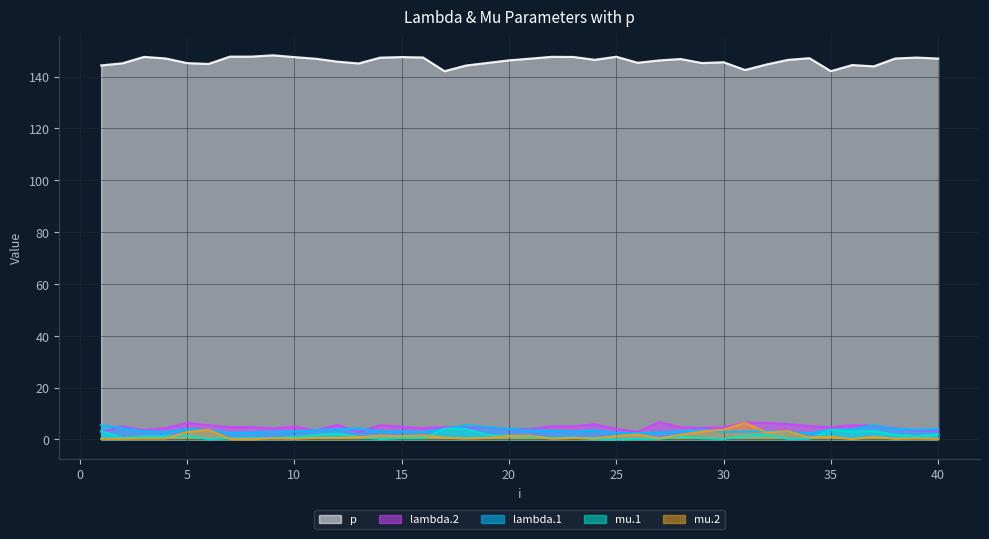

What is the value of the lambda.1 point at the 22nd from the left?

3.3